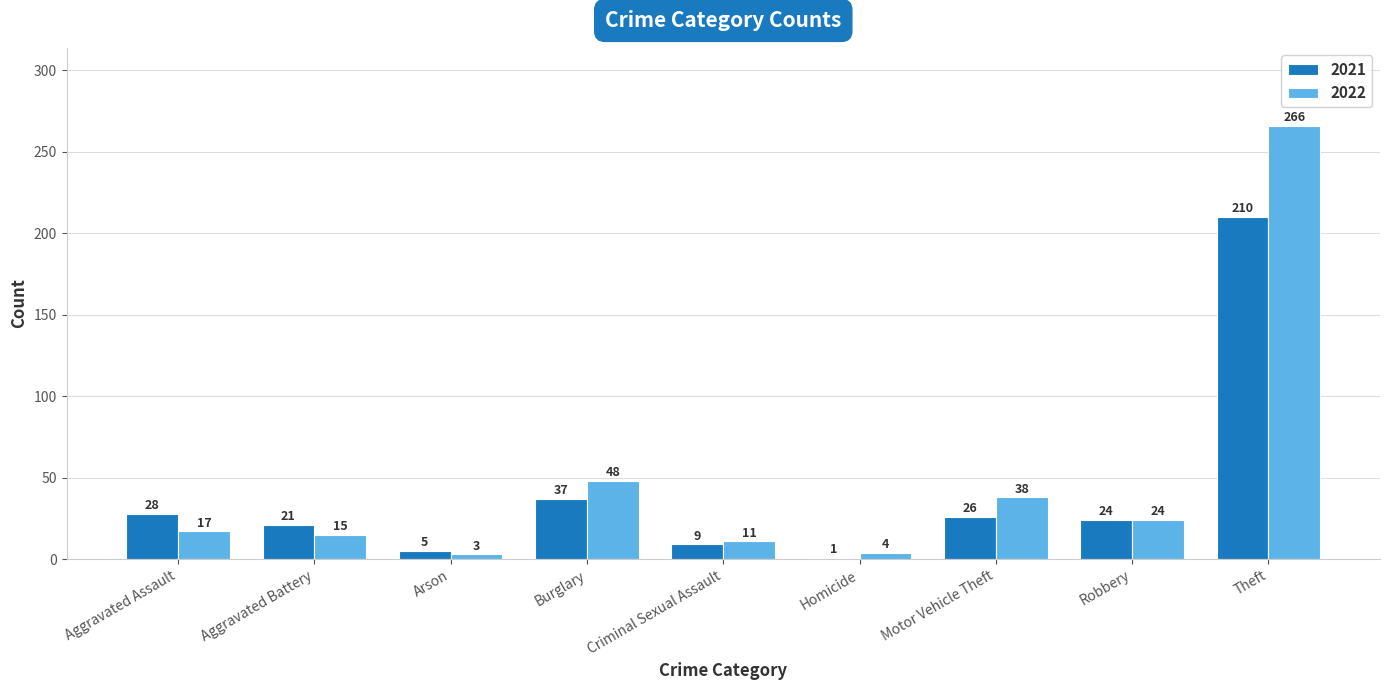

What are all the series names shown in the legend?

2021, 2022